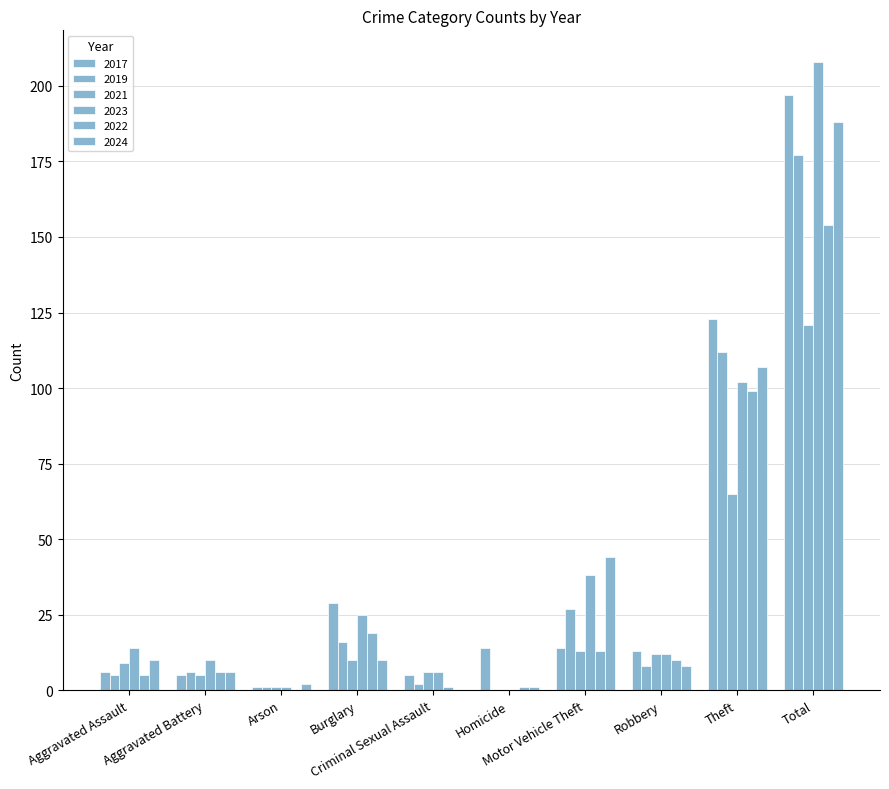

Which category has the highest value in the 2019 series?

Total